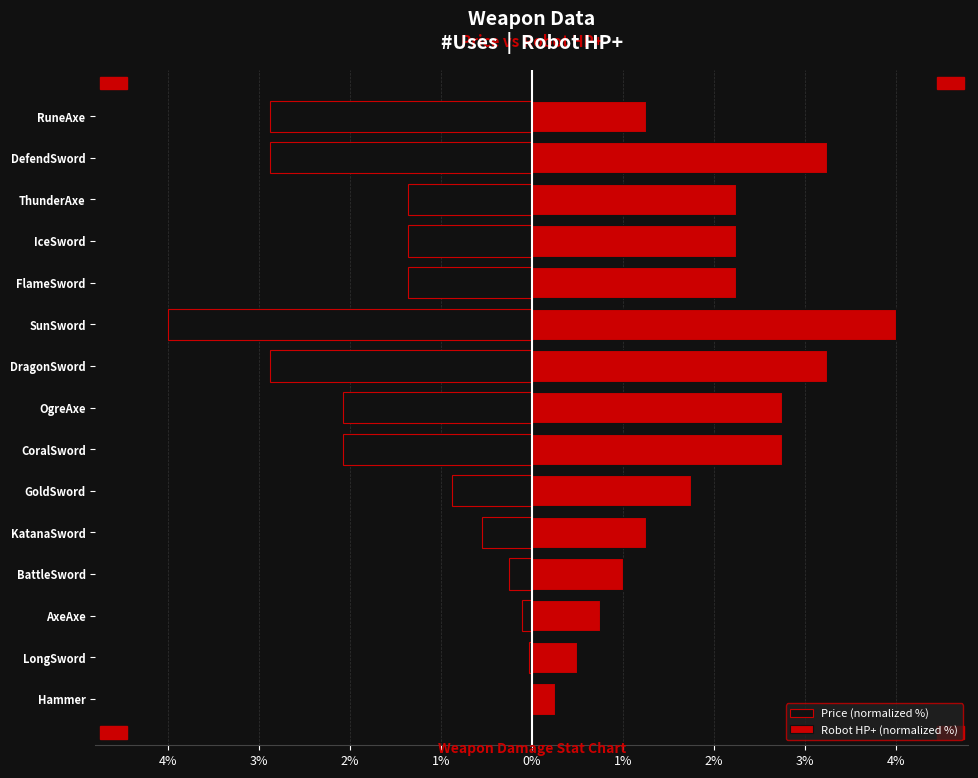

How many categories are shown in the chart?

15